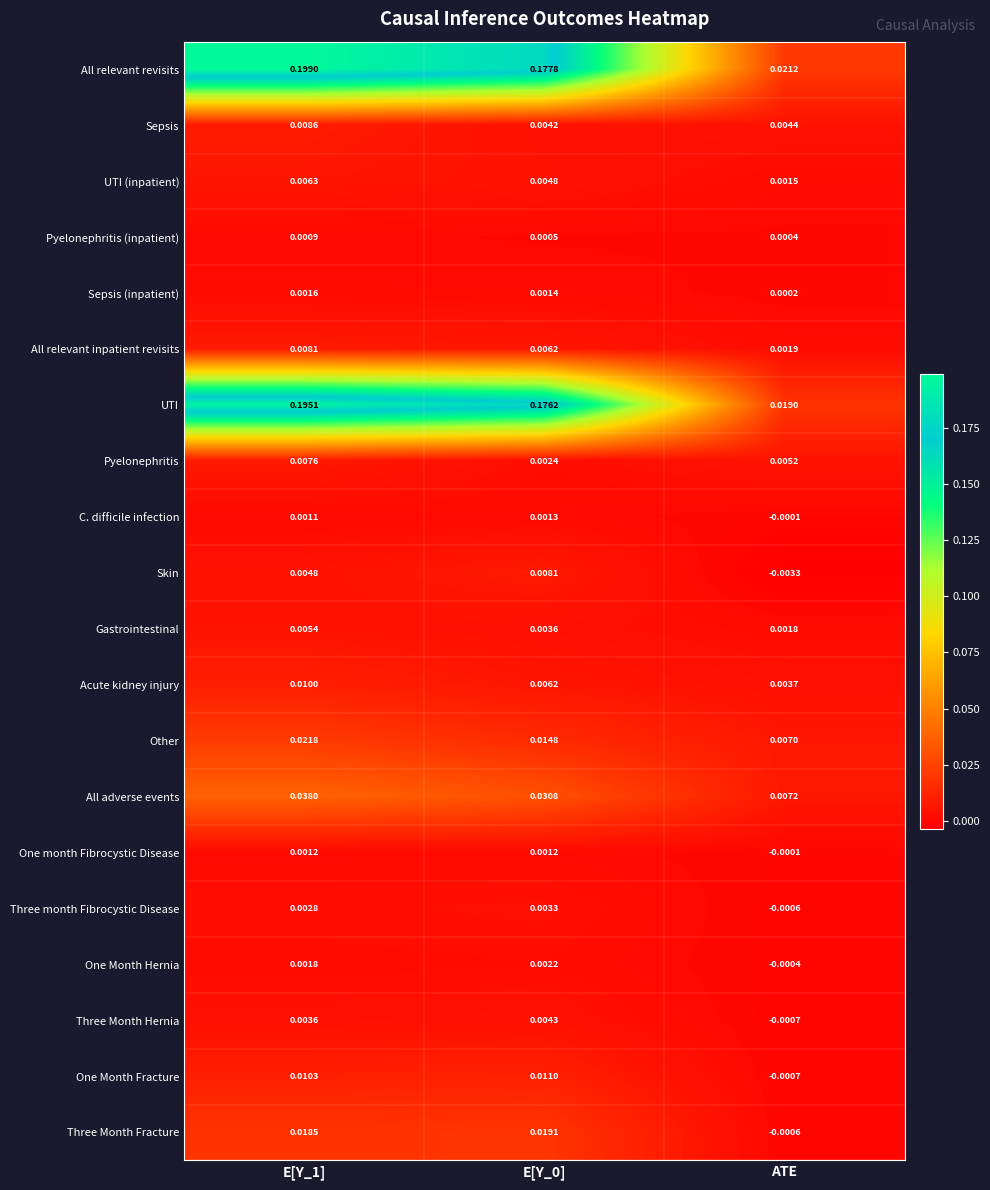

Which series has the largest total across all categories?

All relevant revisits